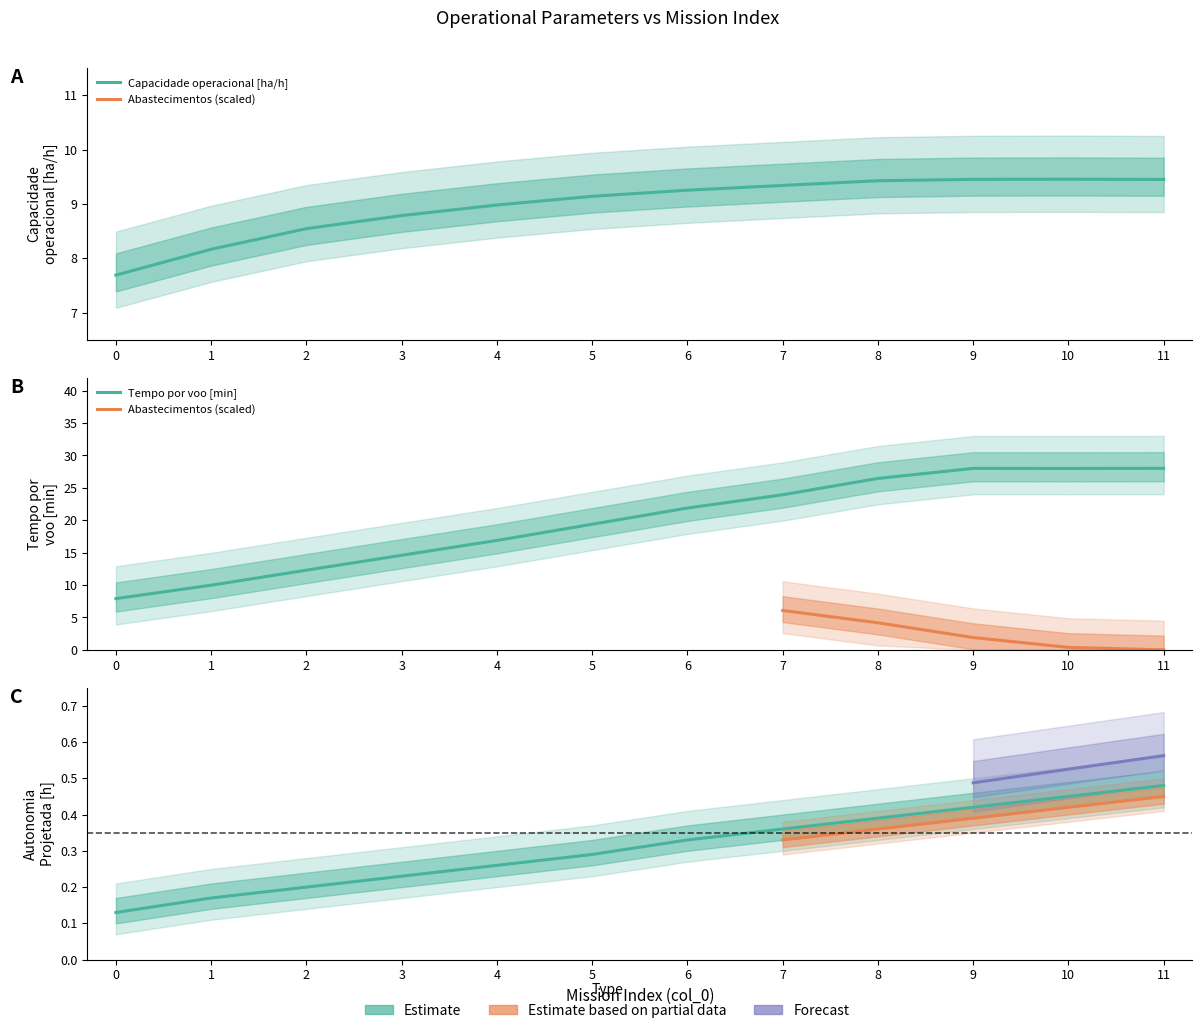

What is the difference between the Tempo por voo [min] values at 10 and 2?

15.7